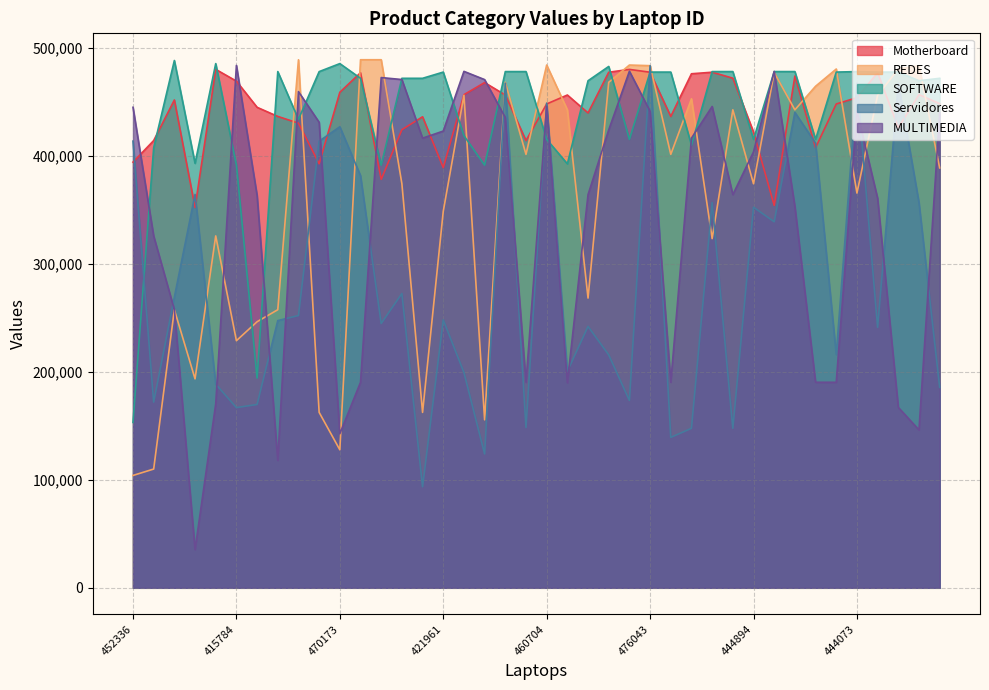

What is the total value across all series at 476043?

2362731